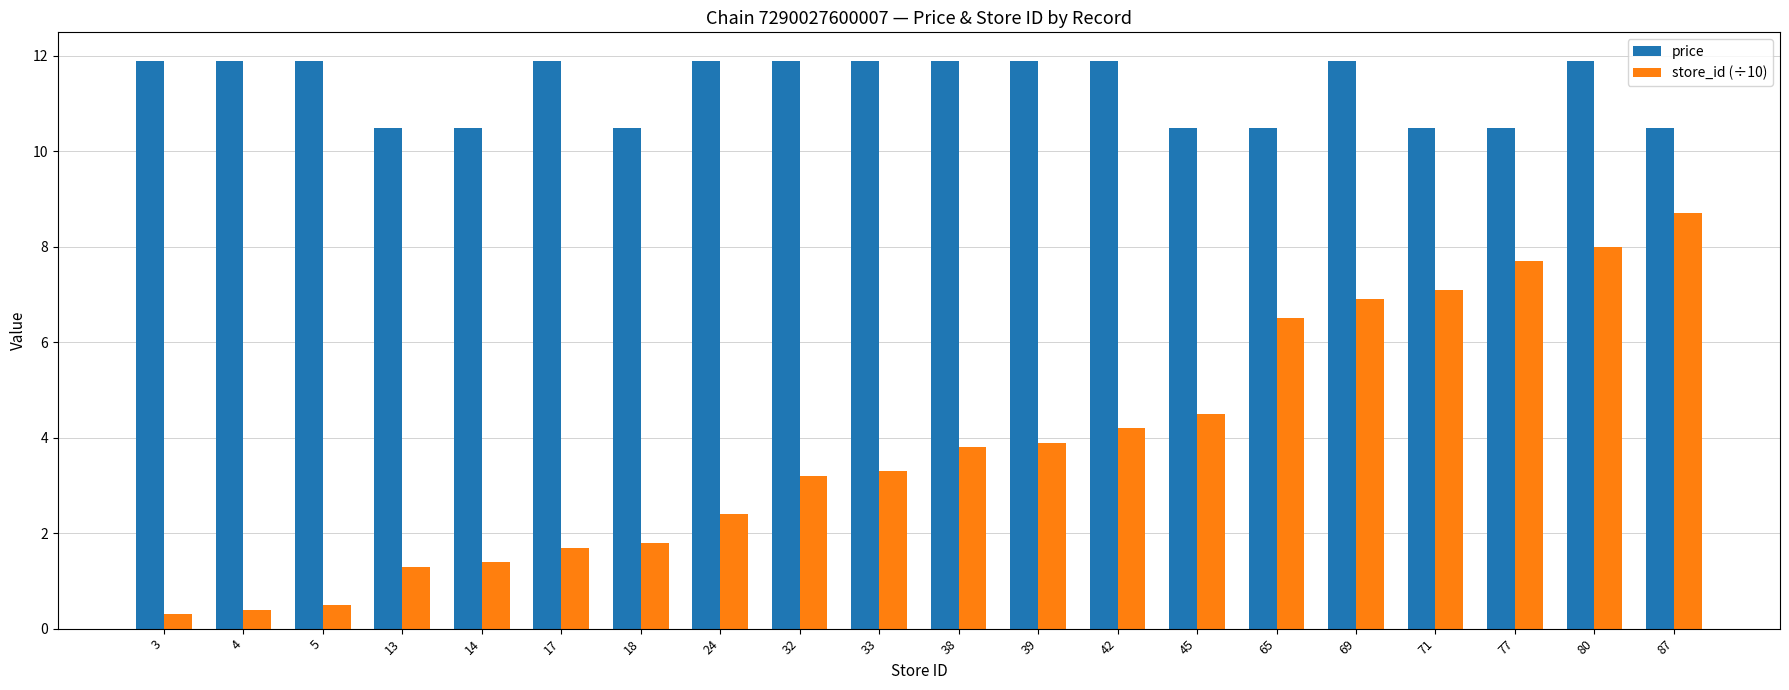

At which label does price first exceed 11?

3